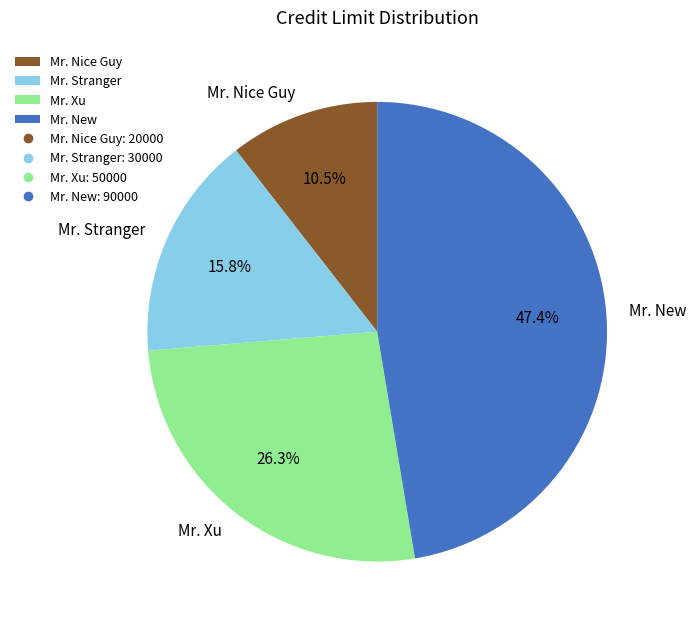

Rank the categories by value from lowest to highest.

Mr. Nice Guy, Mr. Stranger, Mr. Xu, Mr. New